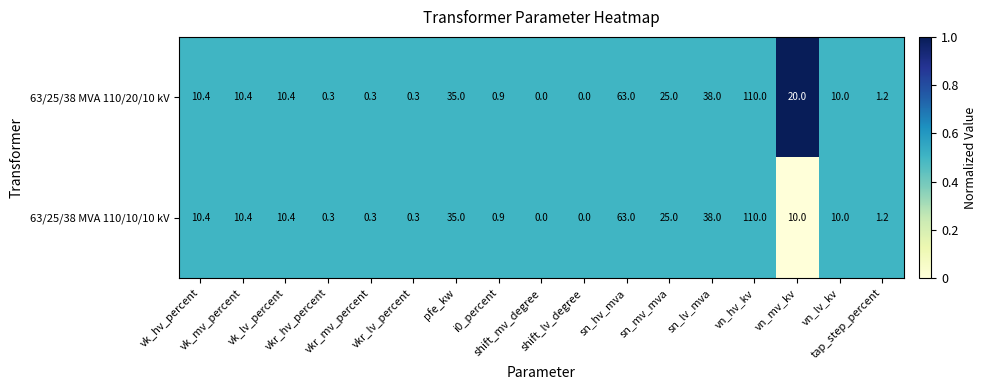

What is the difference between the maximum and second lowest values in the 63/25/38 MVA 110/10/10 kV series?

110.0